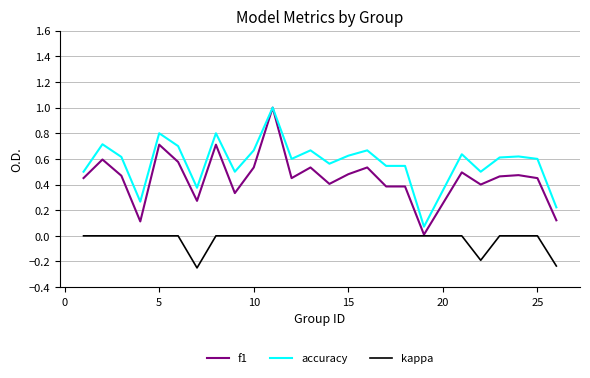

Which series has the largest total across all categories?

accuracy